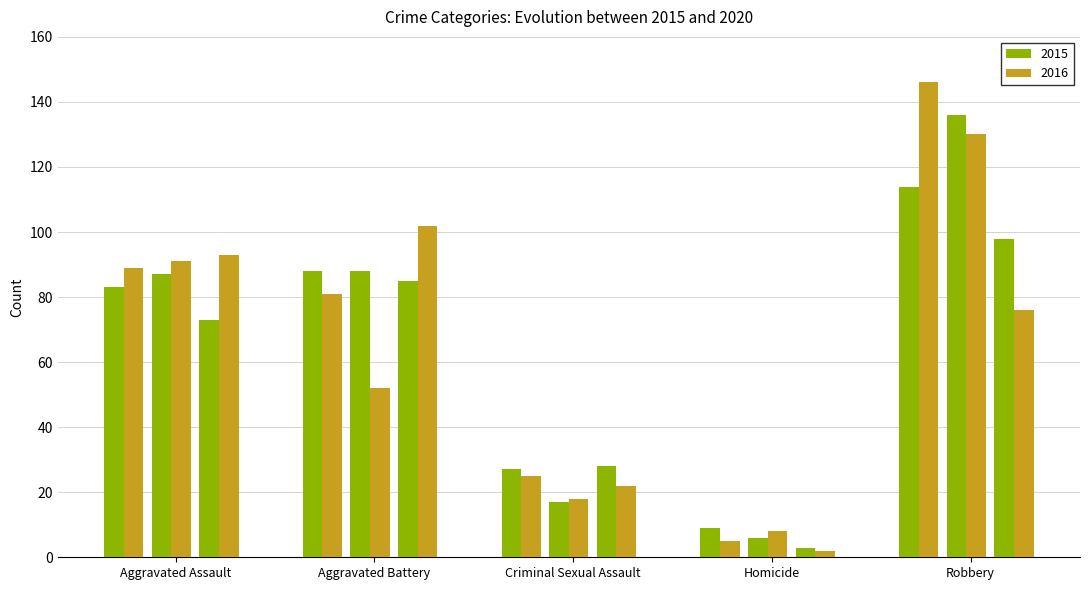

What is the label of the 3rd bar from the right?

Criminal Sexual Assault